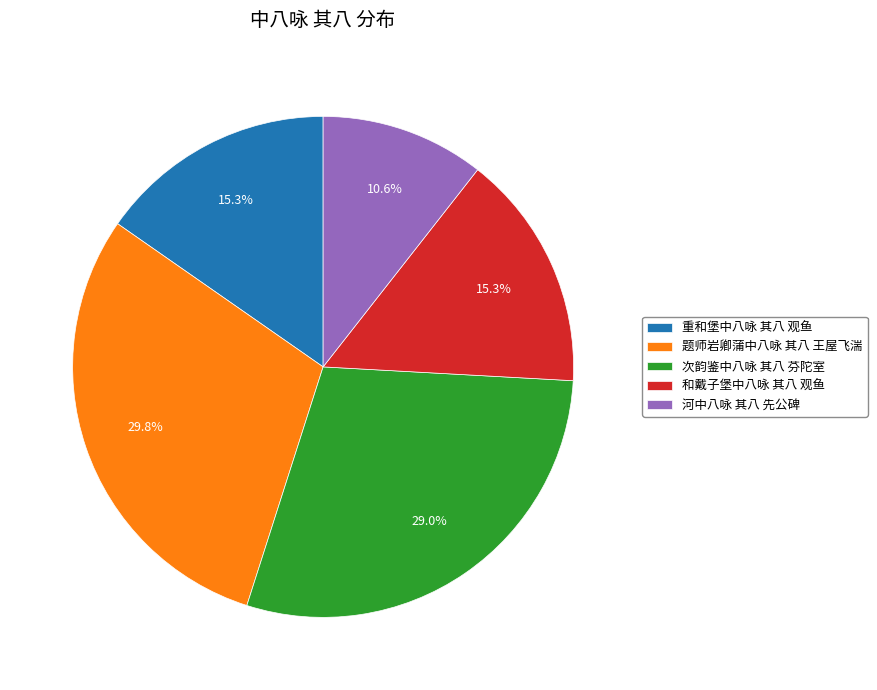

To the nearest percent, what percentage of the pie is 河中八咏 其八 先公碑?

11%